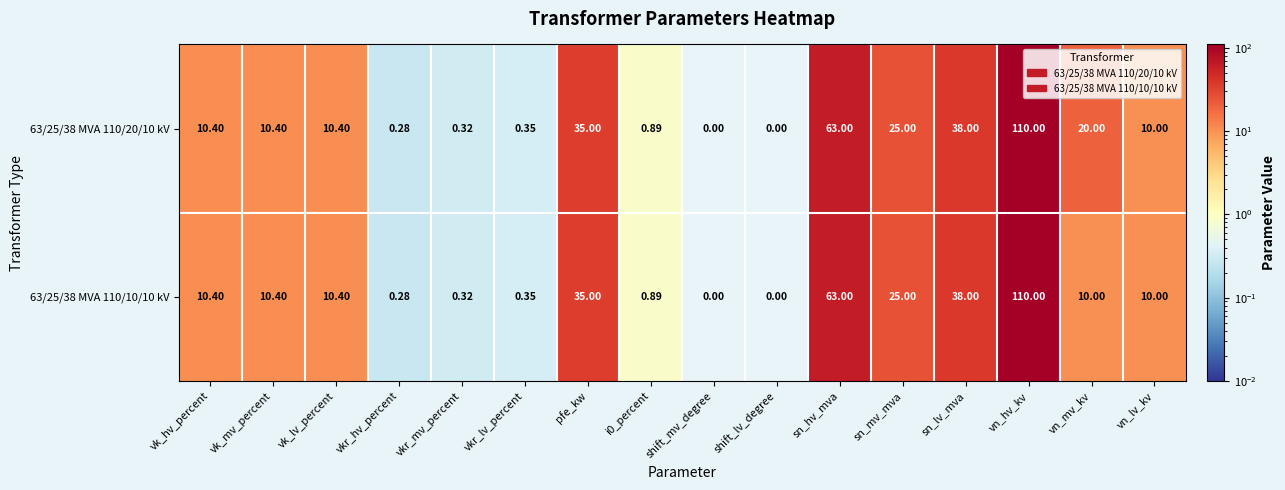

What is the difference between the highest and lowest values at vn_mv_kv?

10.0